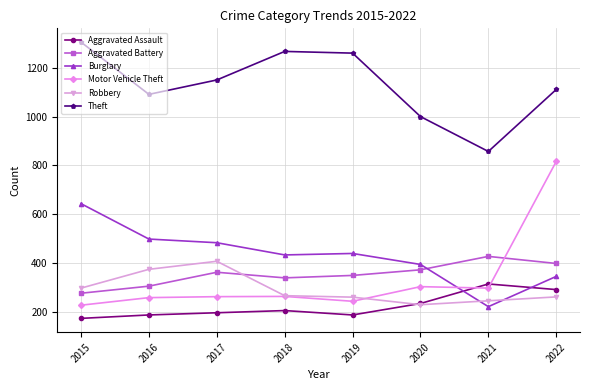

What is the minimum value for Motor Vehicle Theft?

227